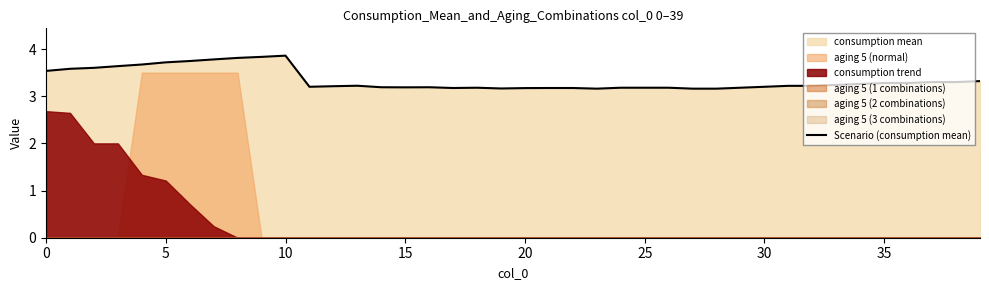

Is it true that the value at 39 is 3.3?

True